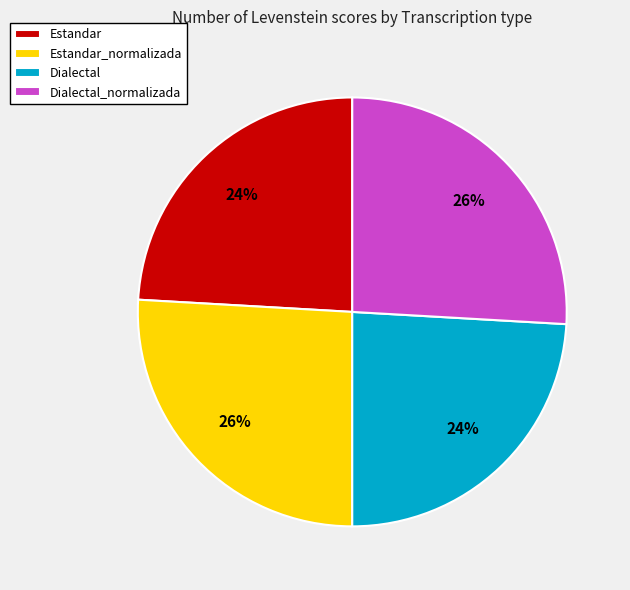

Does Estandar account for over 50% of the chart?

No